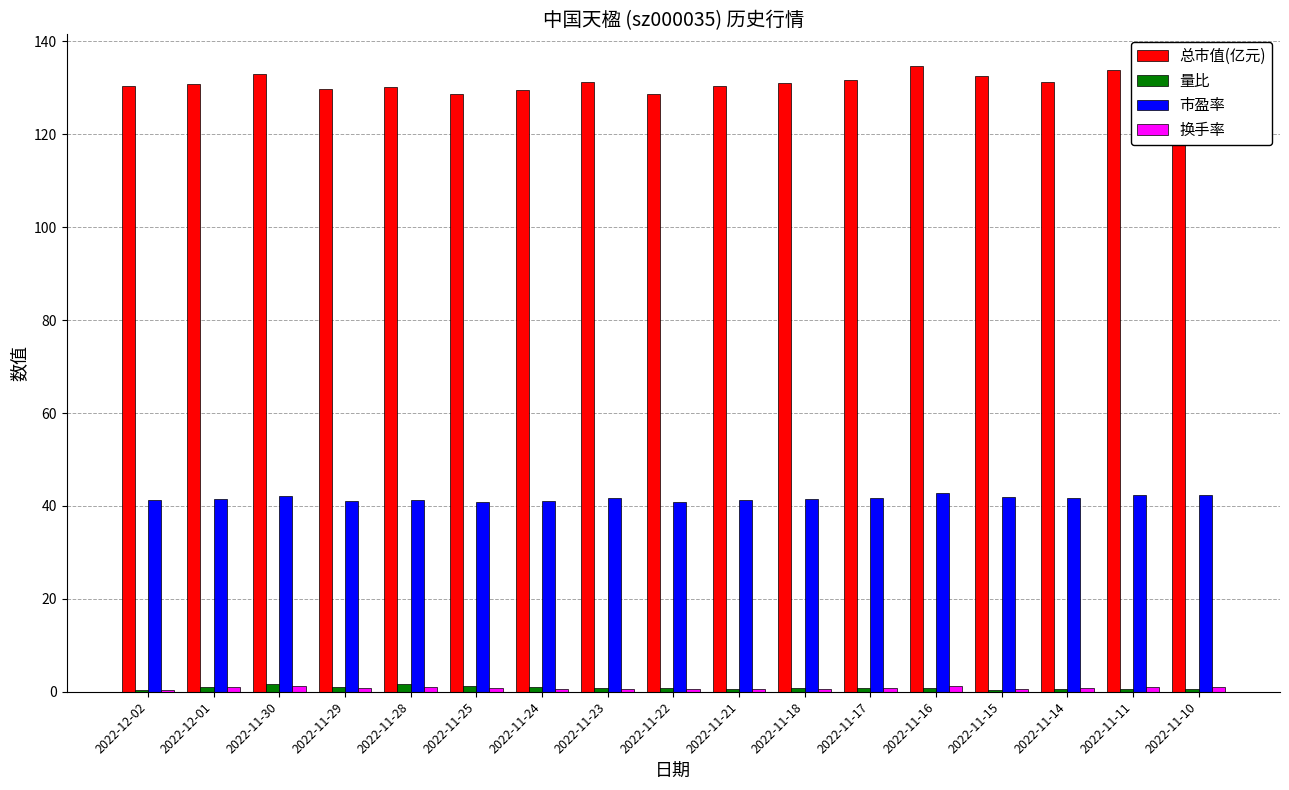

What is the maximum value shown in the chart?

134.8